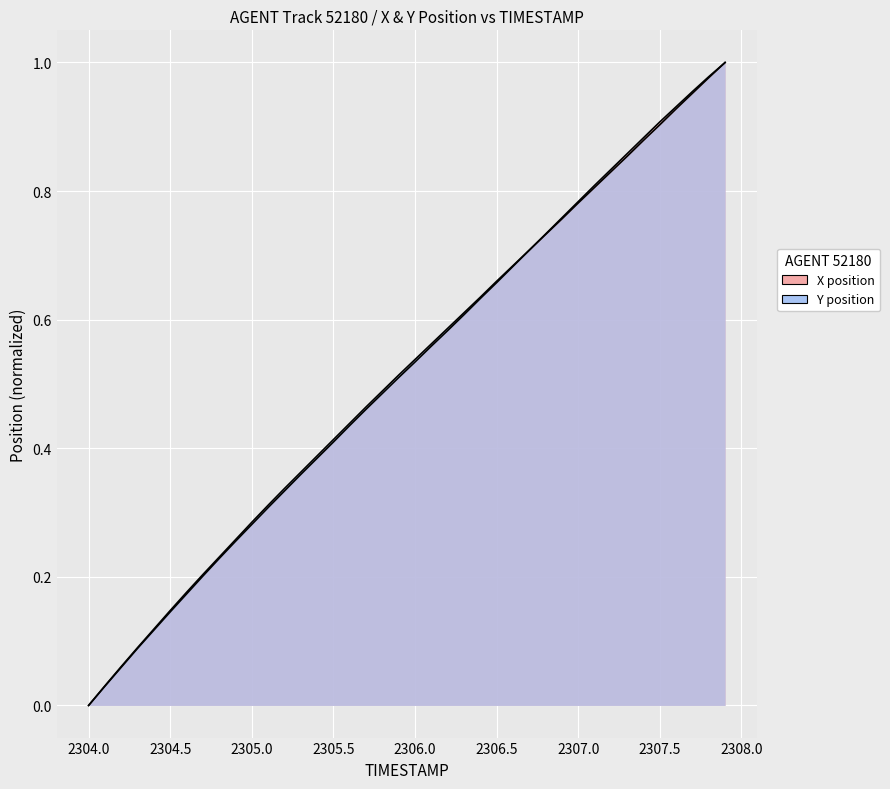

Rank the series by their average value, from highest to lowest.

Y, X